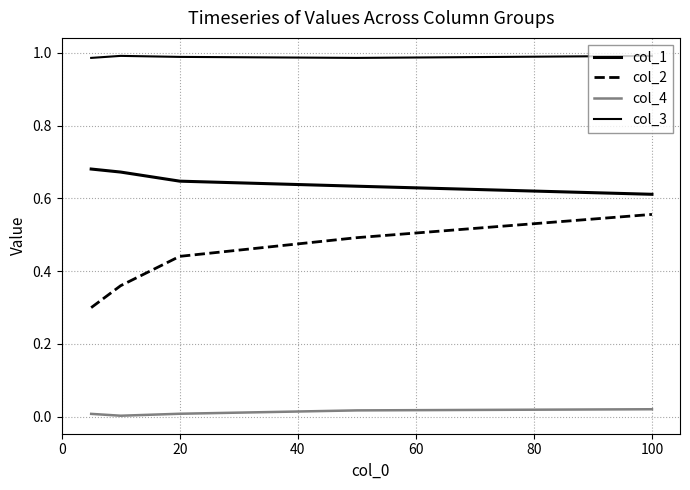

How many lines are shown in the chart?

4